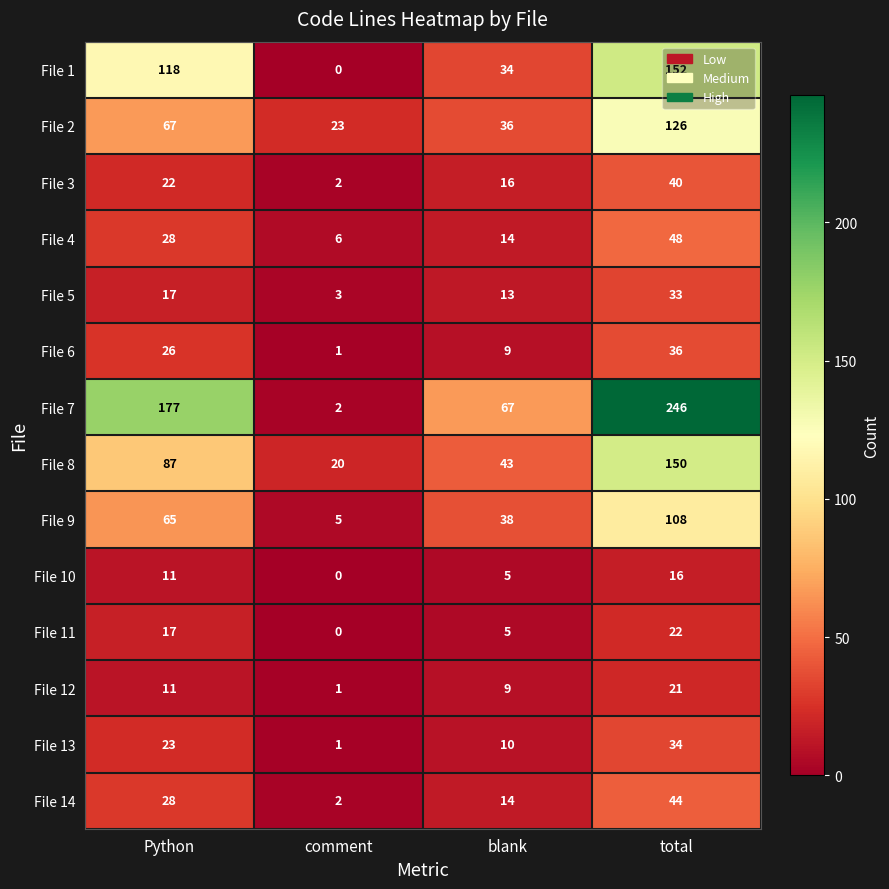

At which category does the chart reach its minimum across all series?

comment